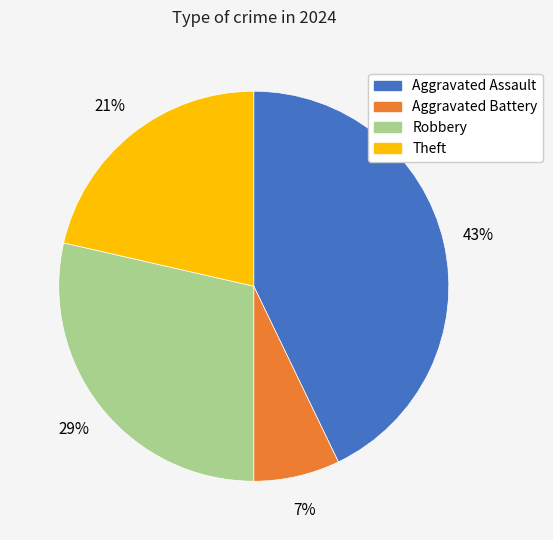

Does Theft account for over 50% of the chart?

No